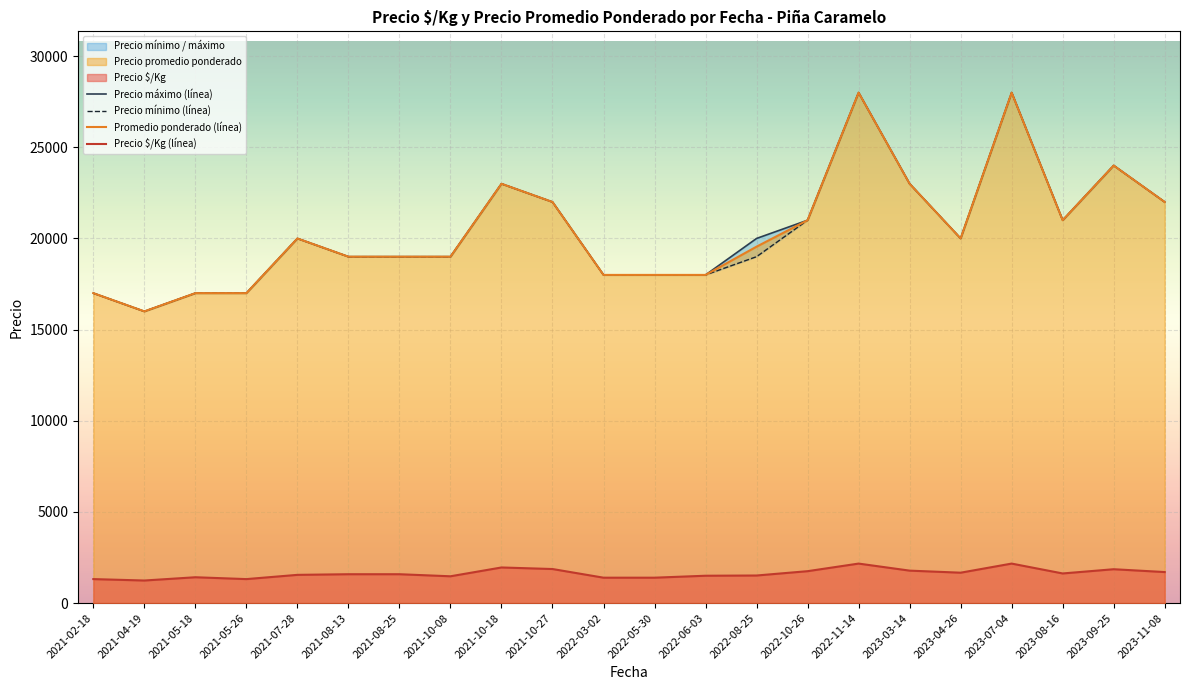

What is the difference between the Promedio ponderado (línea) values at 2023-04-26 and 2021-05-26?

3000.0